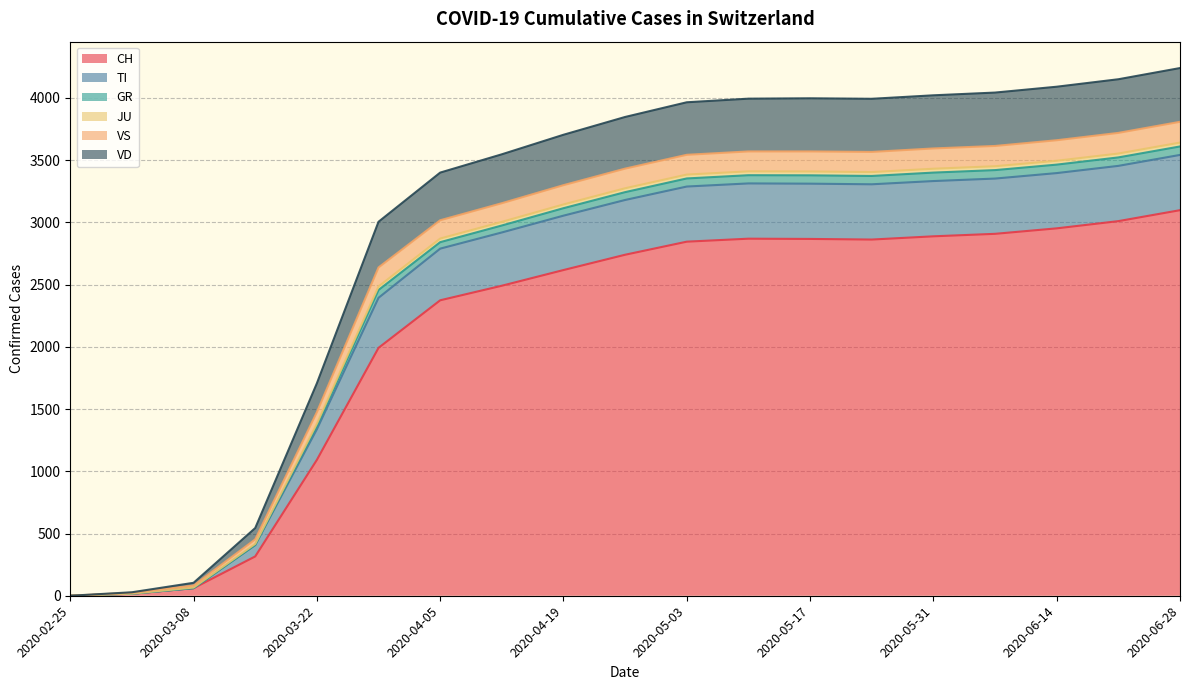

At how many categories does at least one series exceed 1083?

15